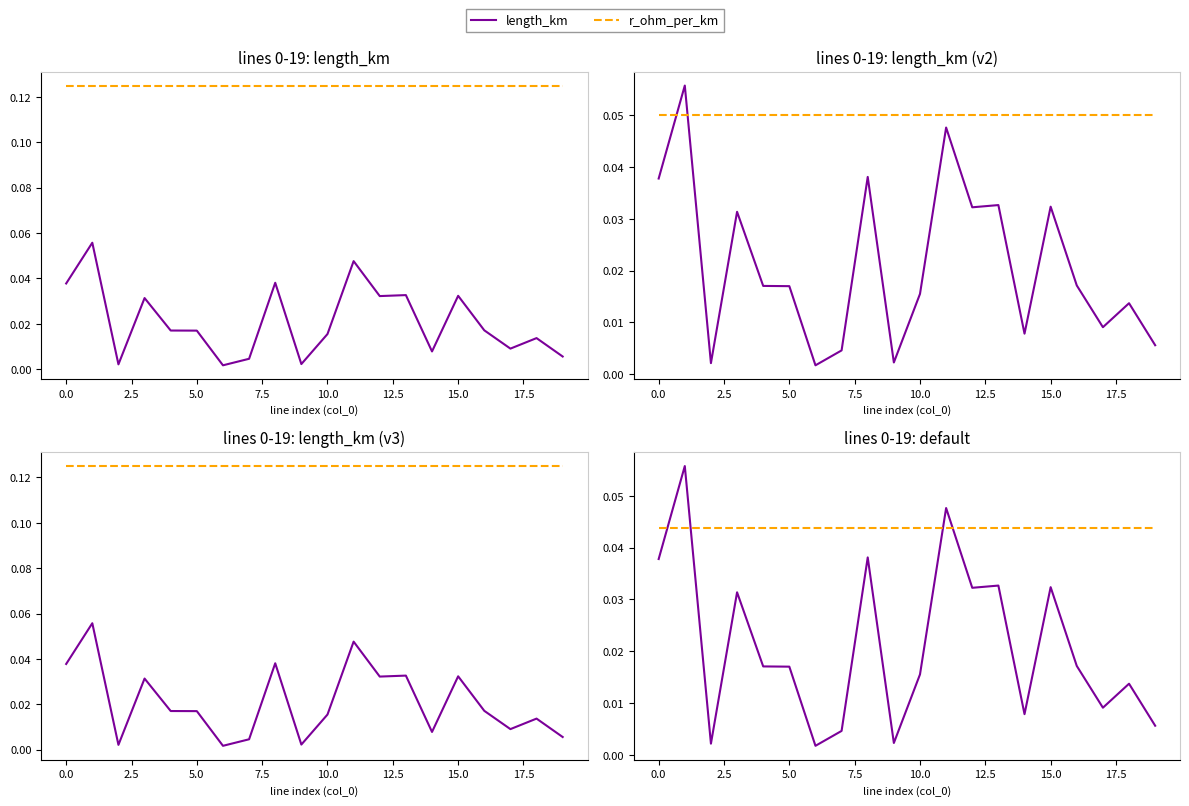

True or false: r_ohm_per_km has more than 0 interior local peaks.

False